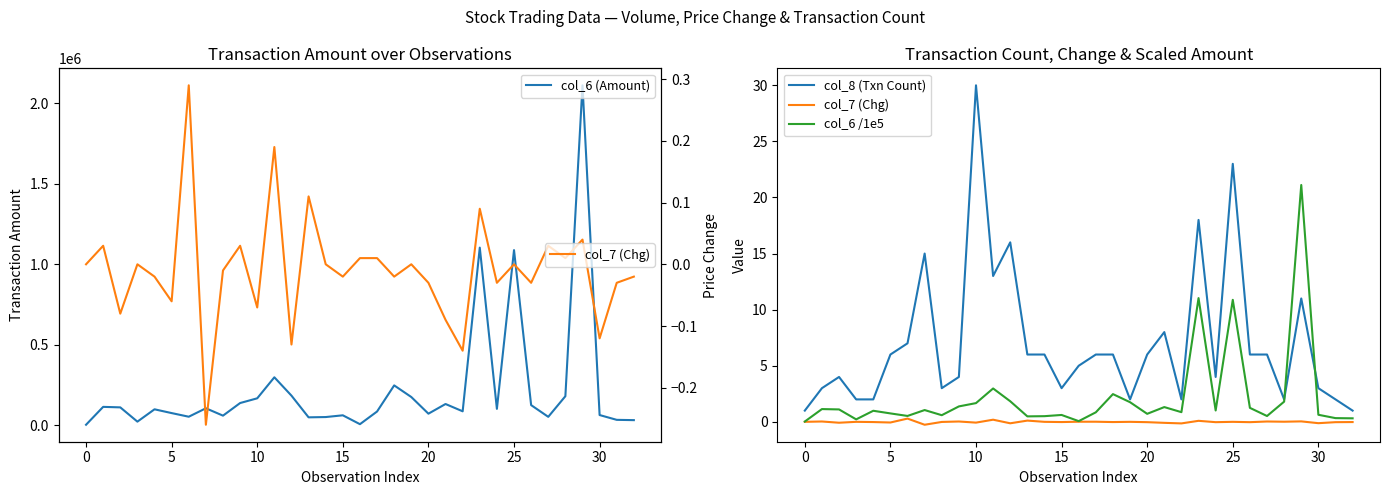

Which label corresponds to the largest value in the chart?

29